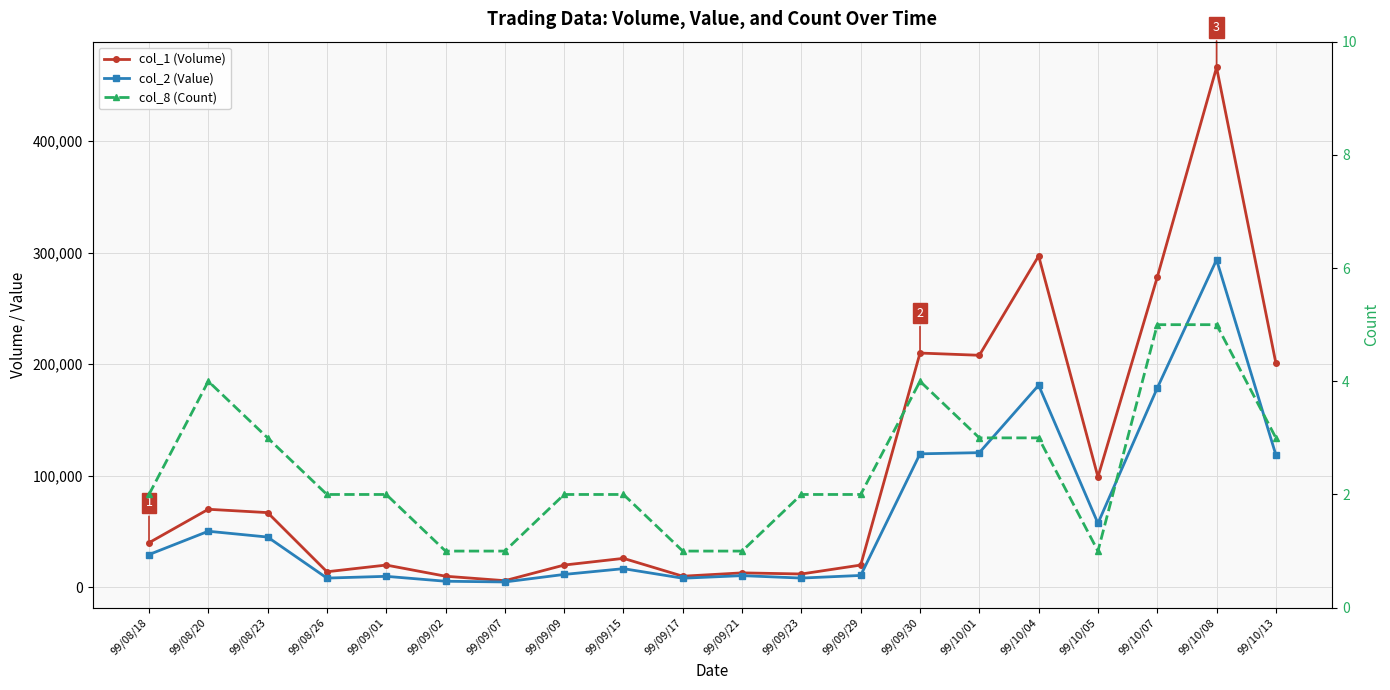

Which label corresponds to the smallest value in the chart?

99/09/02